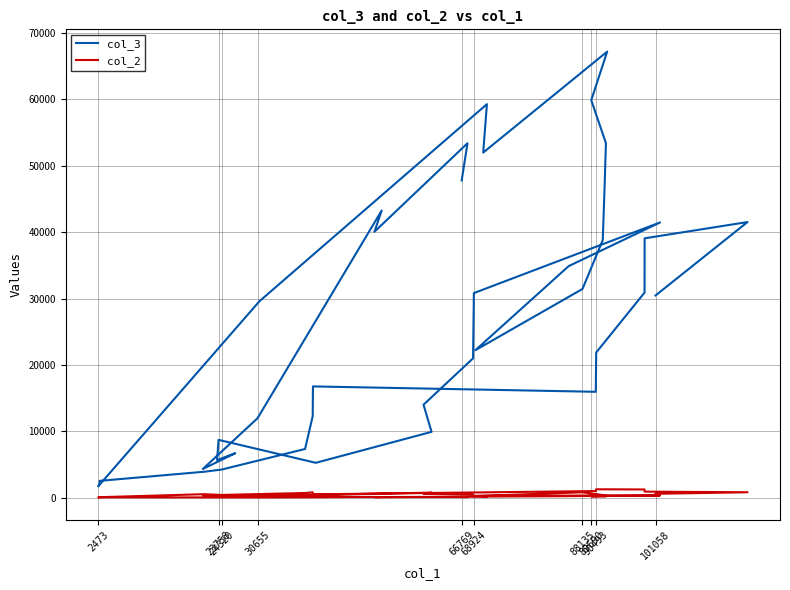

Does the chart display data point markers on the line(s)?

No